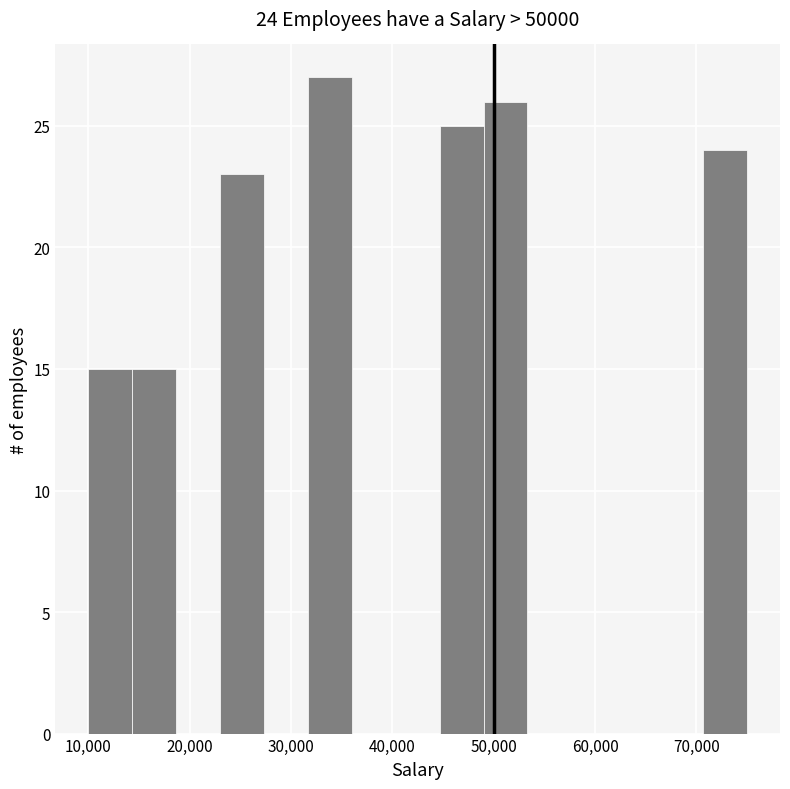

Over which range of the x-axis is the bar tallest?

32000 to 36000